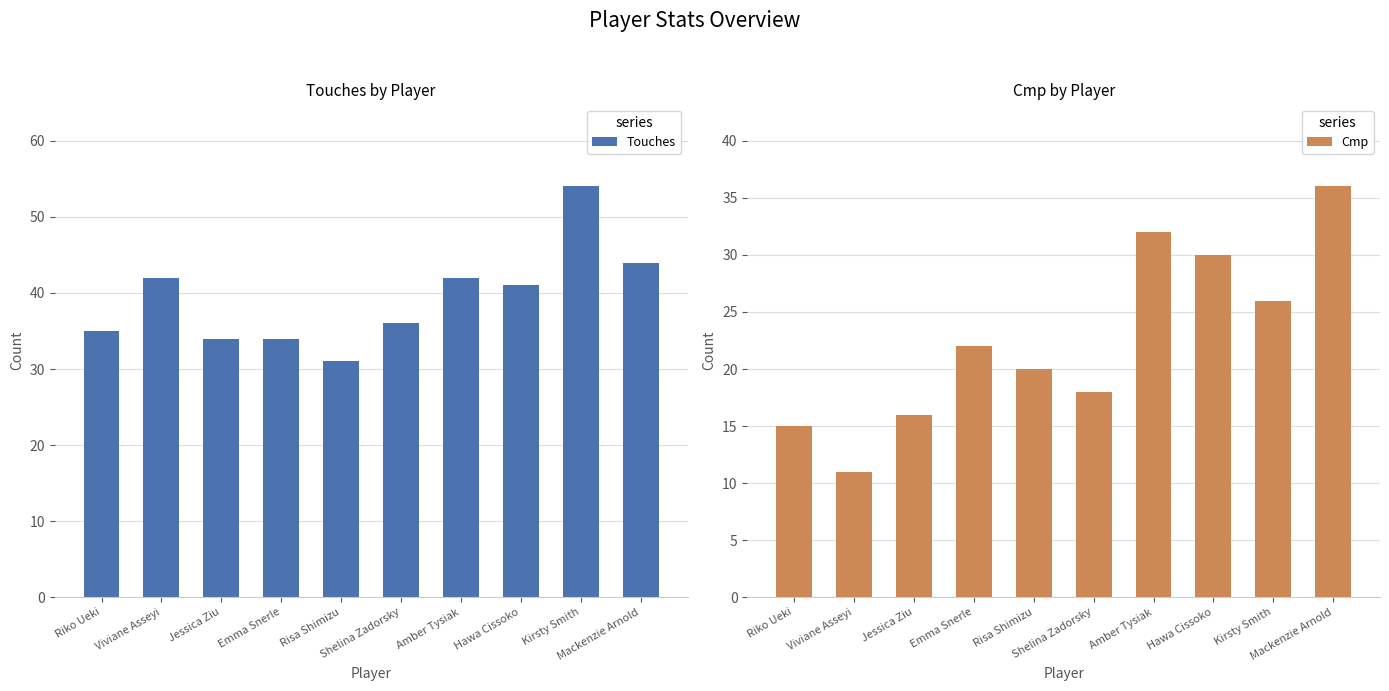

Is it true that Touches equals 42 at Viviane Asseyi?

True